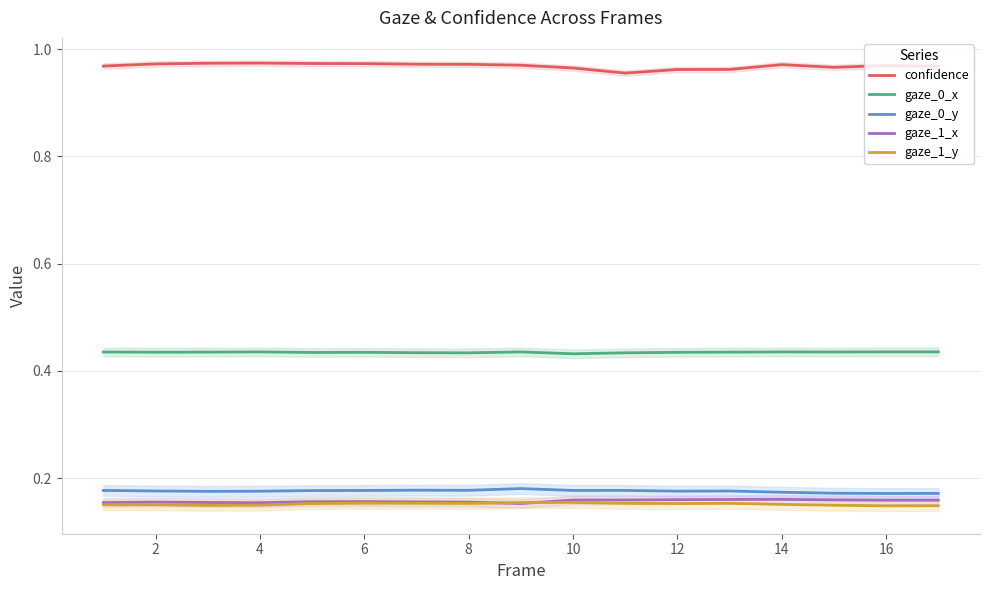

Is it true that gaze_0_y equals 0.1 at 10?

False